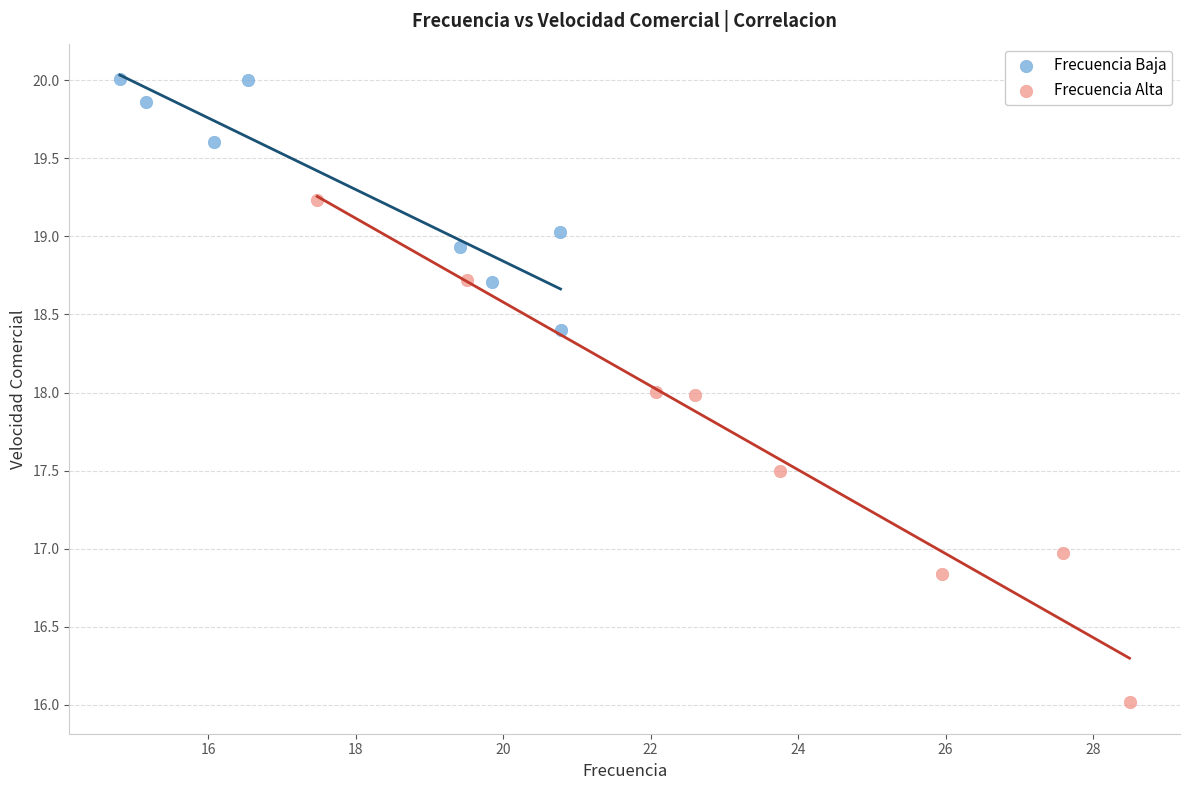

Which series contains the lowest Y value?

Frecuencia Alta